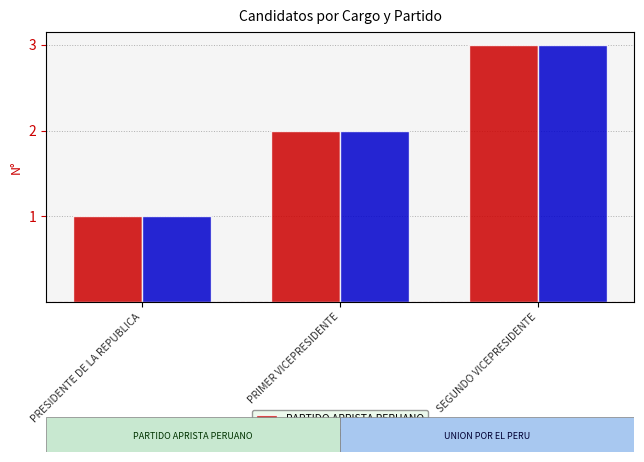

At which category is the sum across all series the highest?

SEGUNDO VICEPRESIDENTE